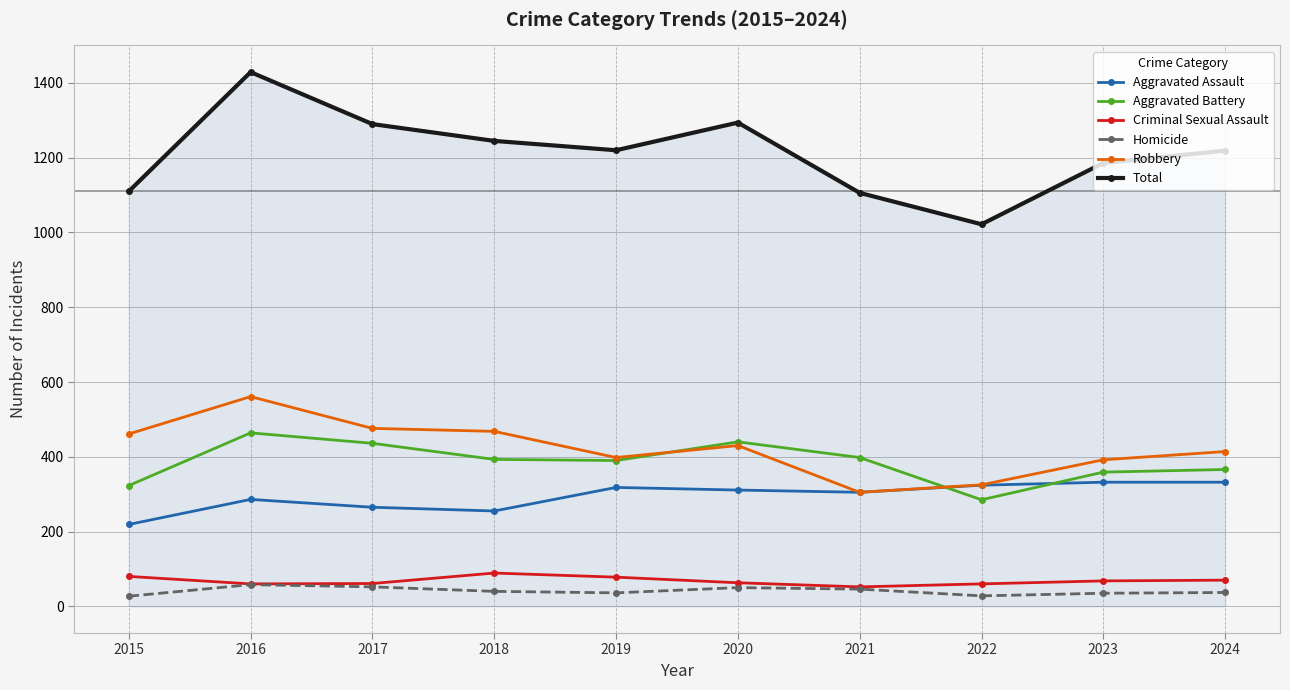

True or false: Criminal Sexual Assault and Robbery cross at least once.

False